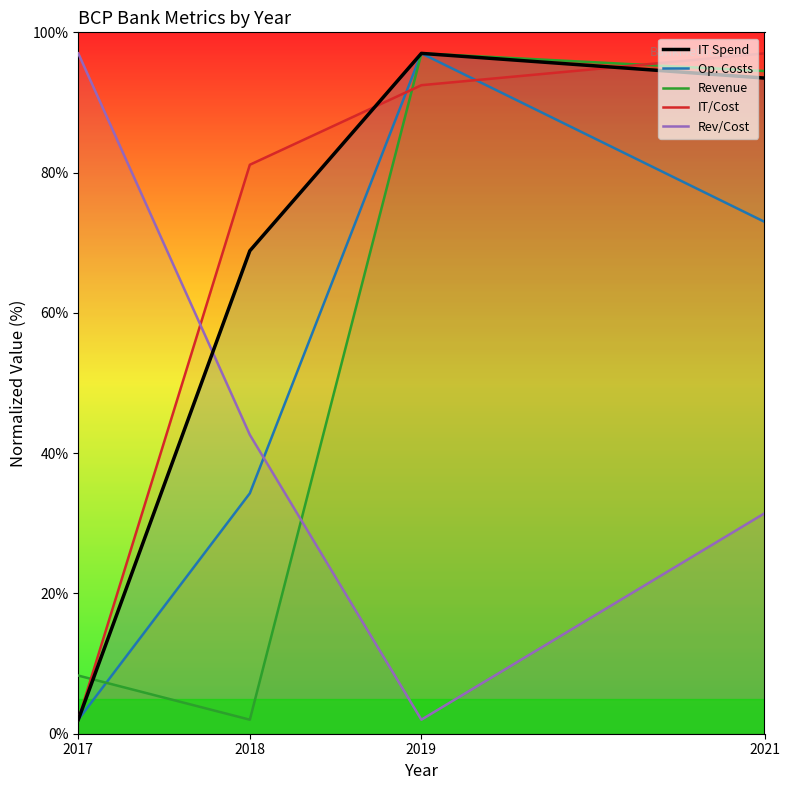

Is the value of Rev/Cost at 2021 greater than the value of Op. Costs at 2021?

No